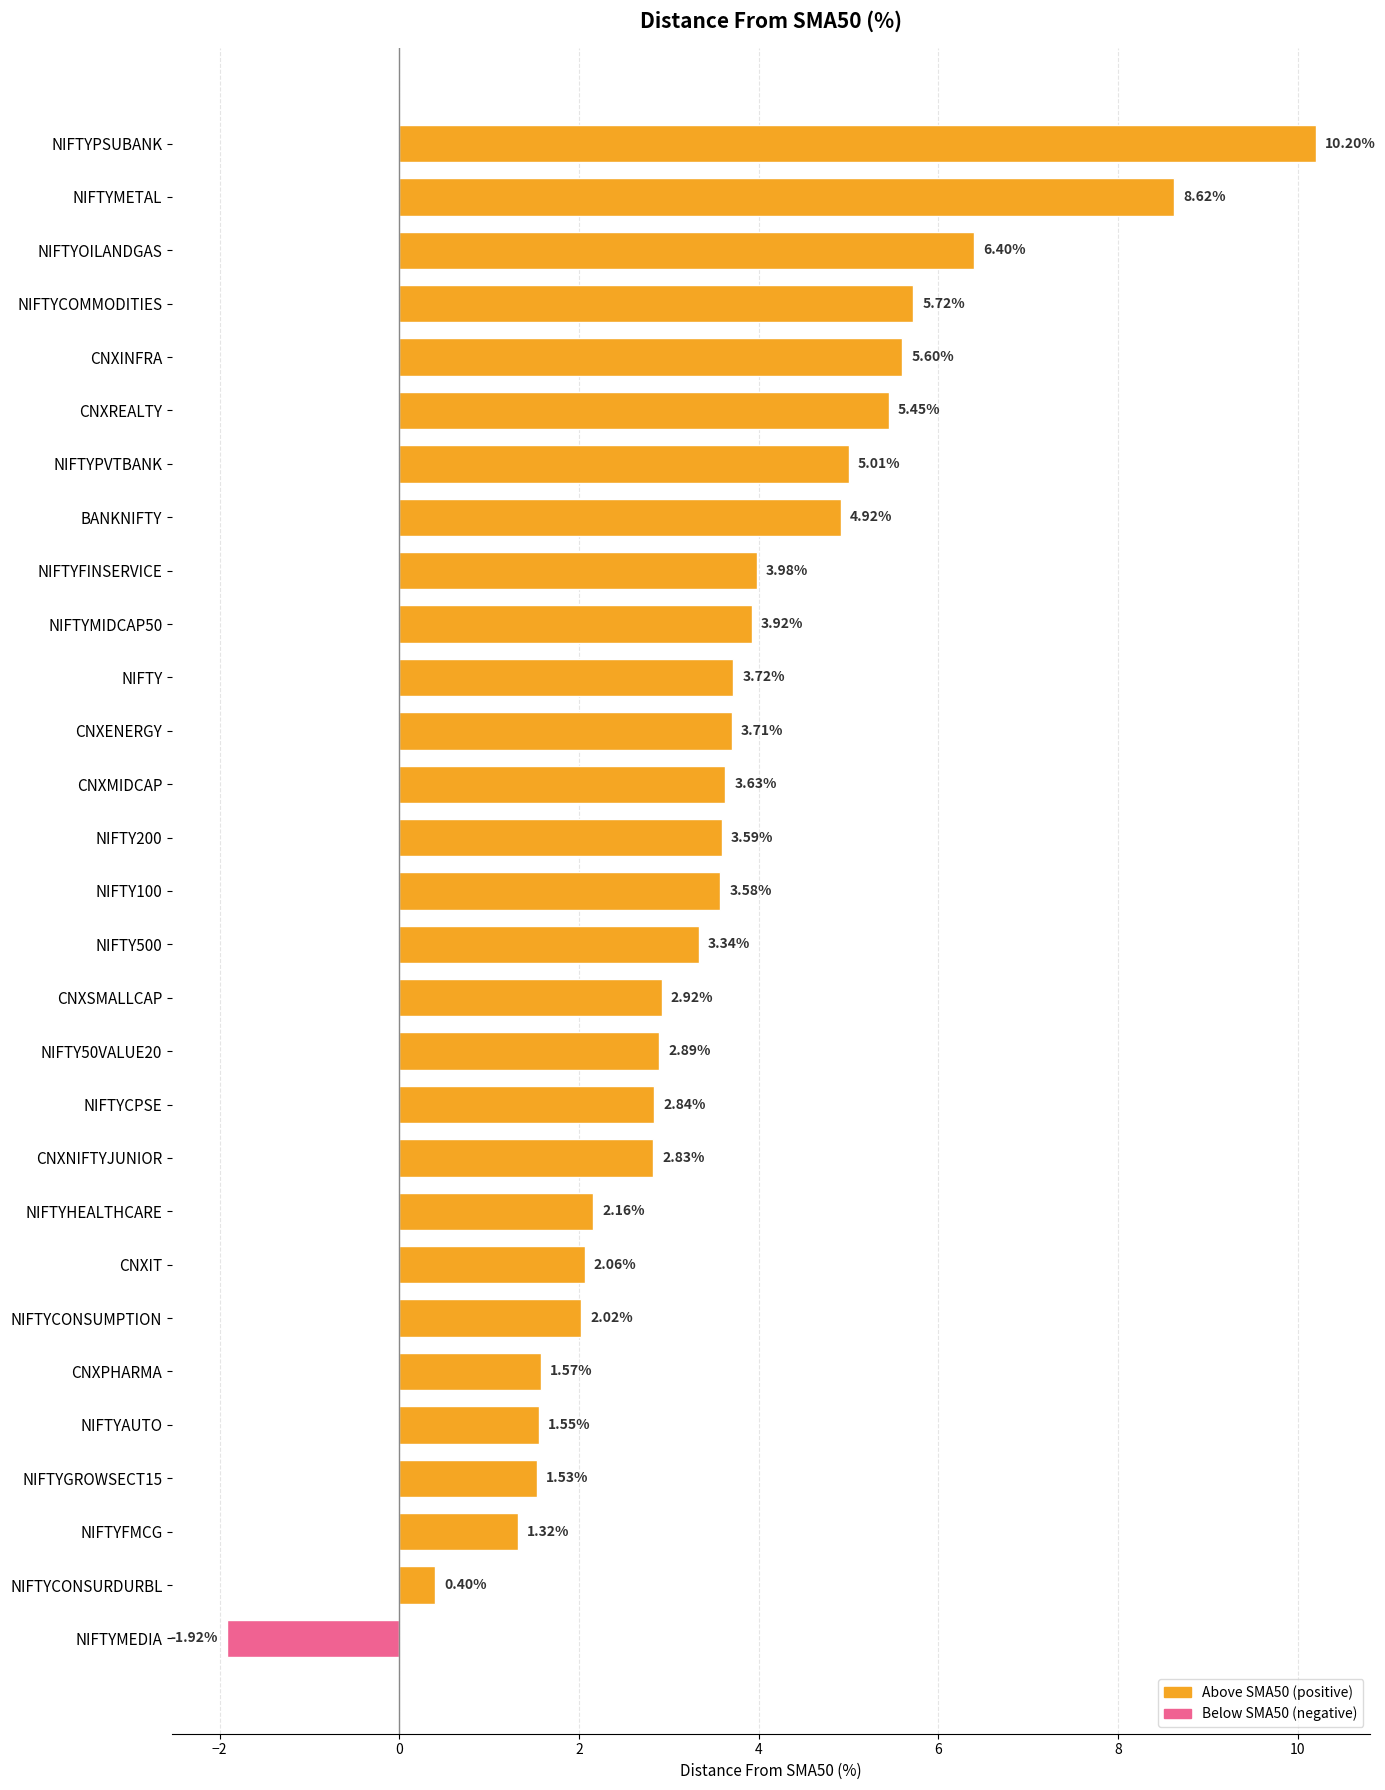

What is the difference between the maximum and minimum values?

12.1